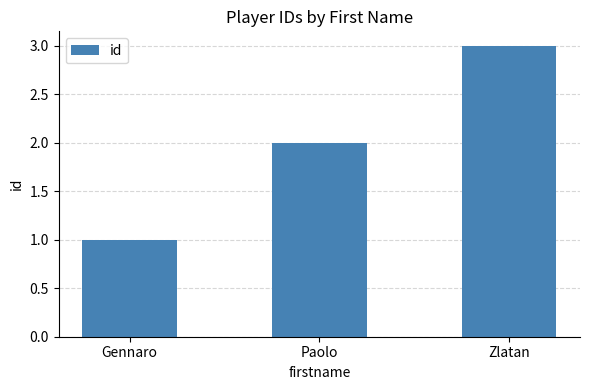

What is the greatest value displayed?

3